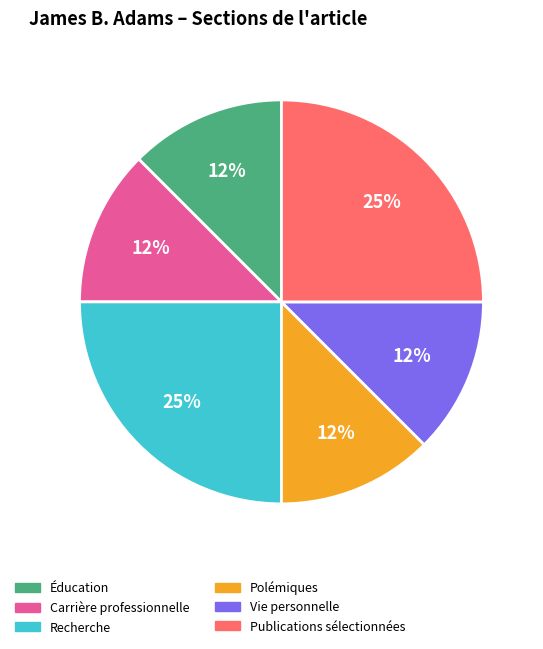

Does Publications sélectionnées represent more than half of the total?

No